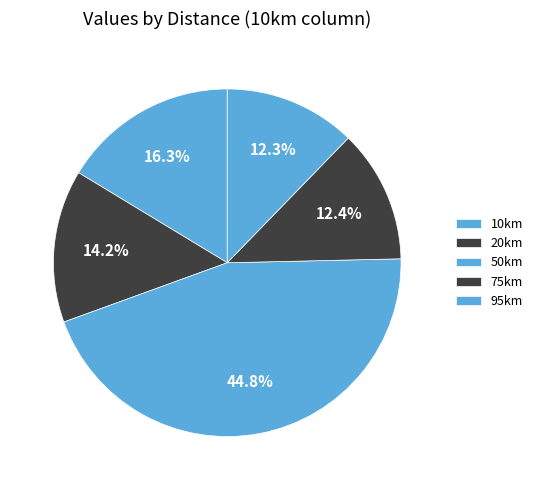

To the nearest percent, what is the combined percentage of 10km and 75km?

29%